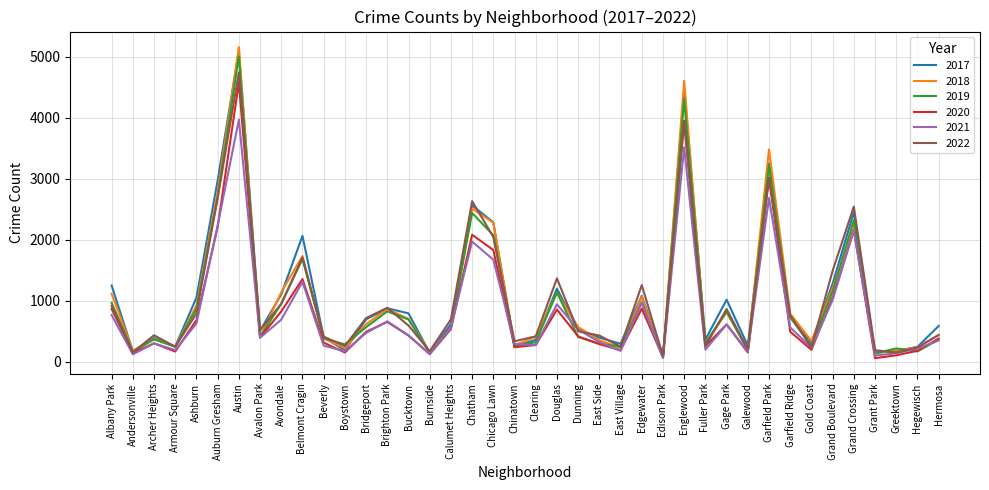

At which category is the sum across all series the highest?

Austin